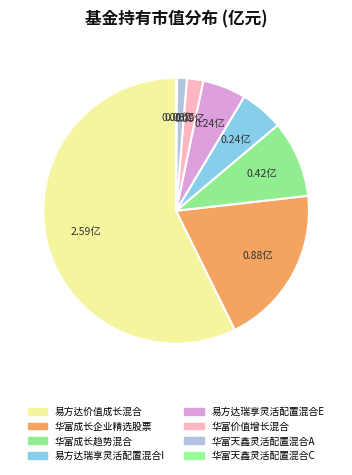

Between 华富成长企业精选股票 and 华富价值增长混合, which is larger?

华富成长企业精选股票